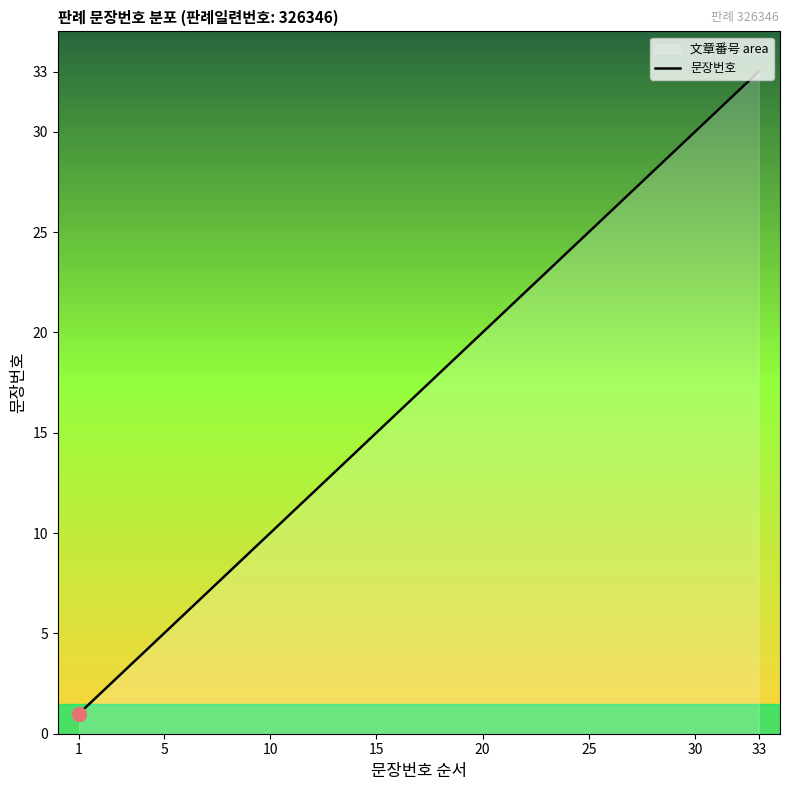

Count the number of categories in the chart.

33